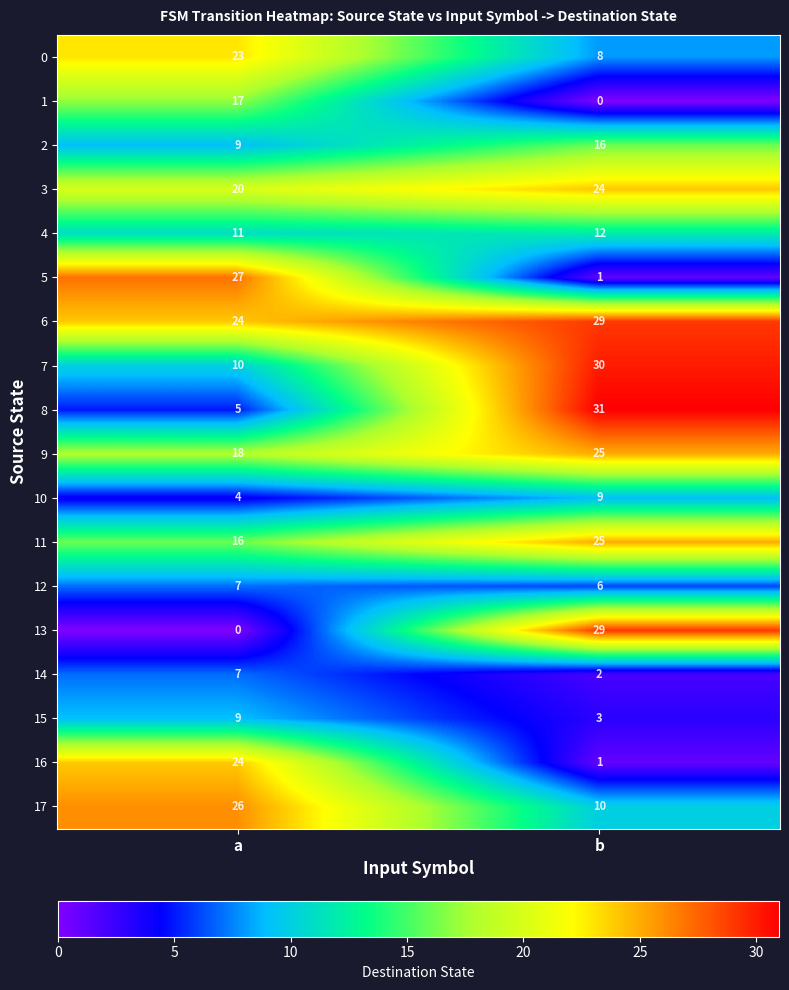

Where is 4 nearest to the value 11?

a